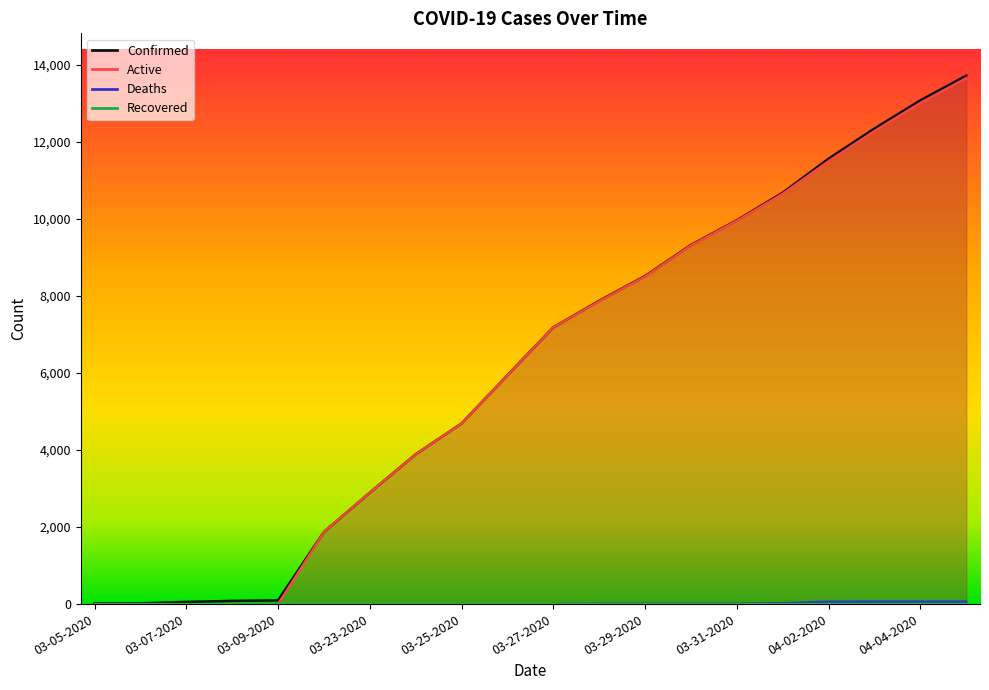

True or false: Deaths has a value of 13 at 03-29-2020.

False